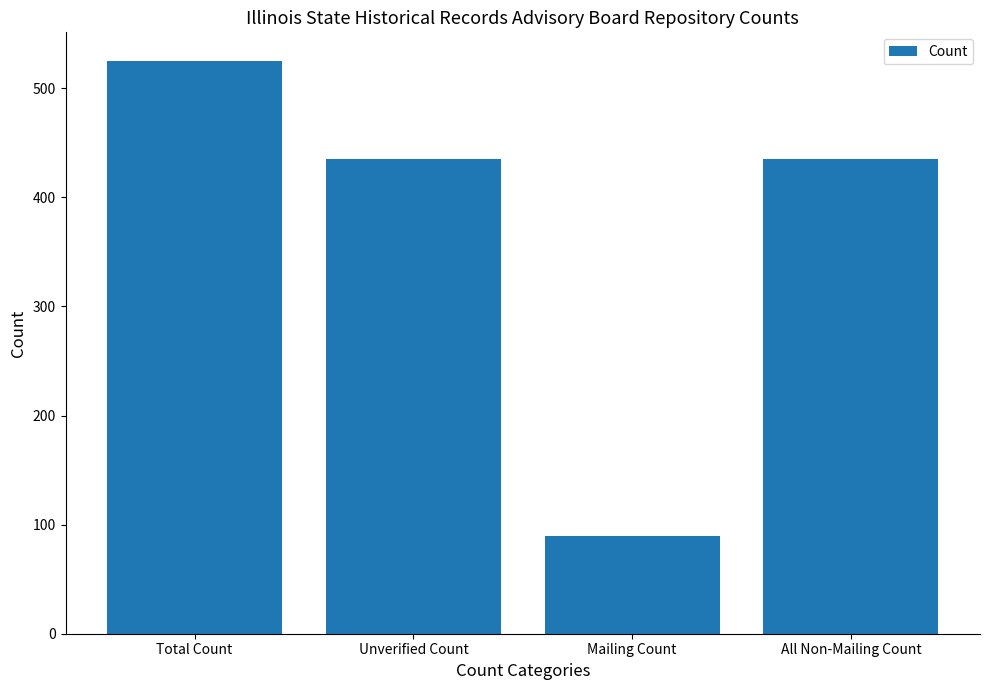

What is the maximum value shown in the chart?

525